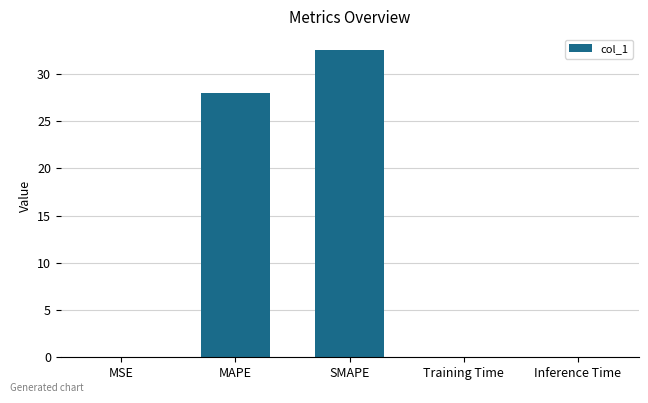

Which has a higher value, MAPE or SMAPE?

SMAPE